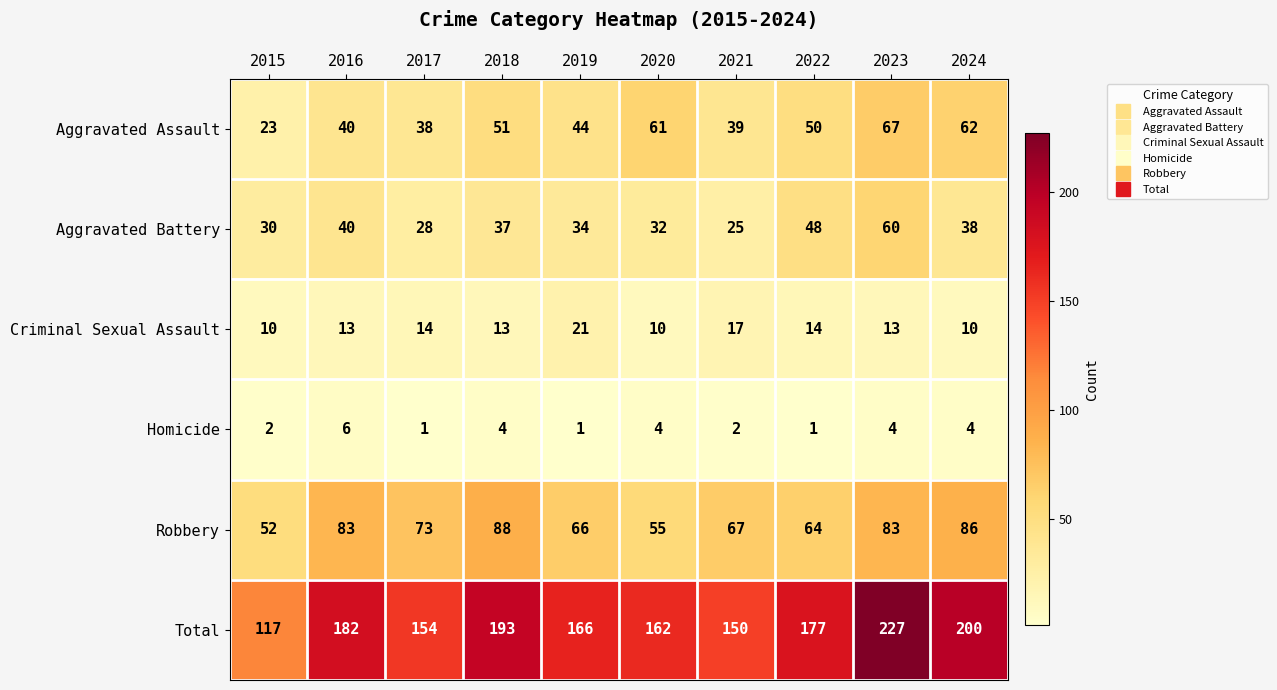

List the series in order of their peak value, lowest first.

Homicide, Criminal Sexual Assault, Aggravated Battery, Aggravated Assault, Robbery, Total